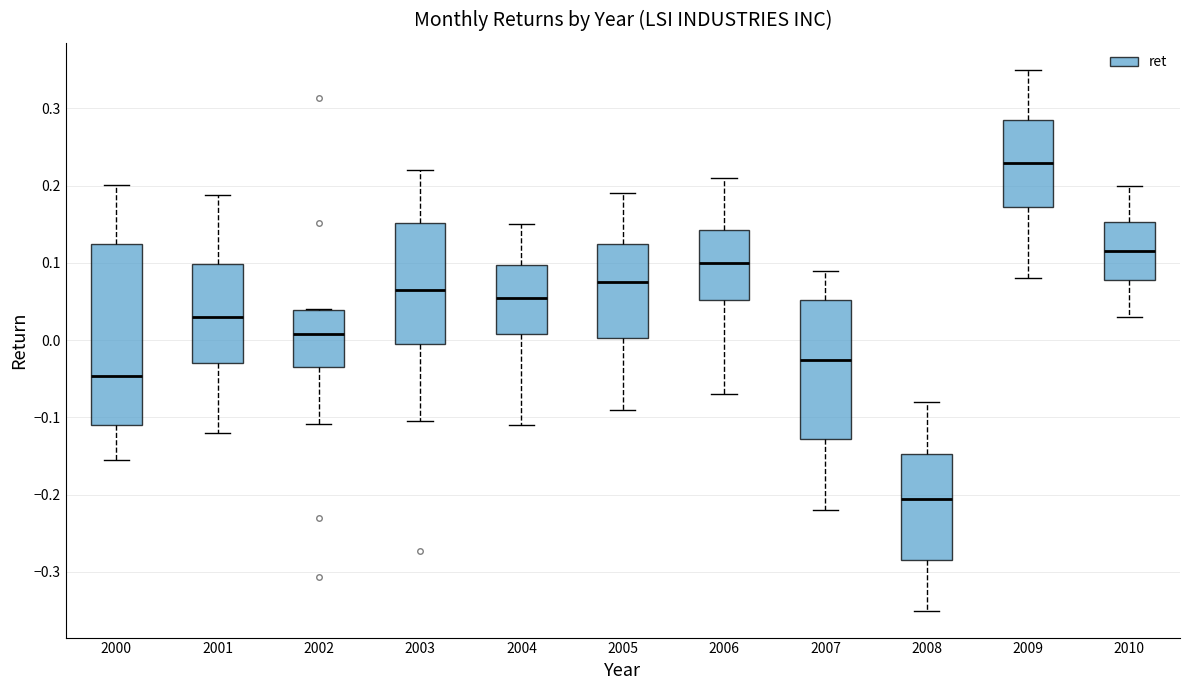

Which box has the lowest median line?

2008